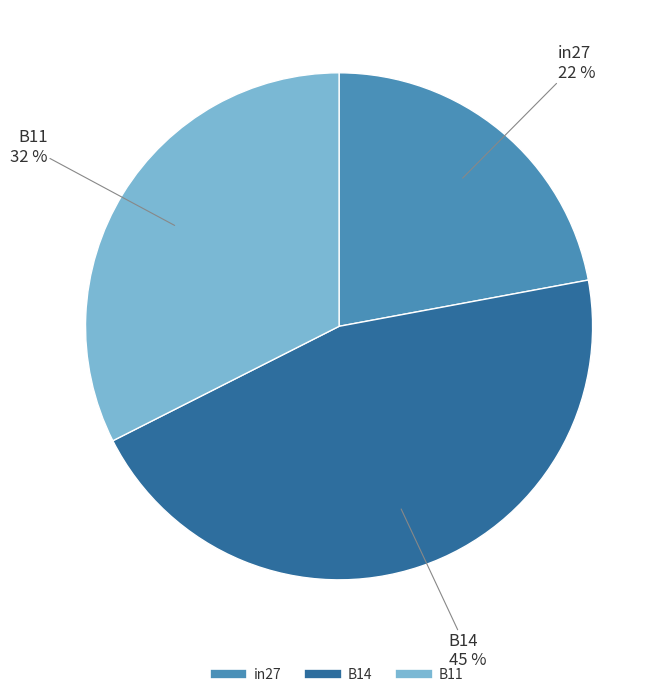

Rank the categories by value from lowest to highest.

in27, B11, B14